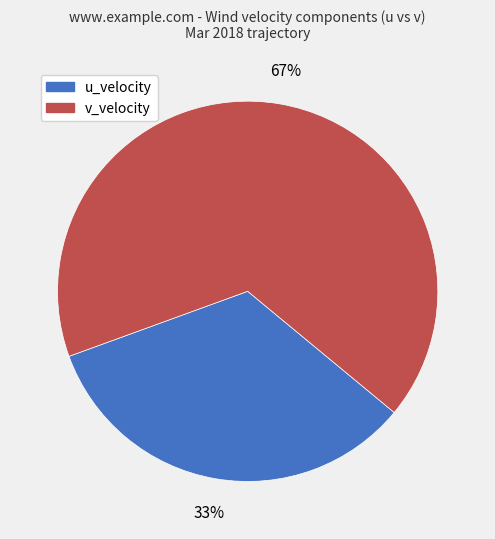

True or false: u_velocity accounts for 33% of the total.

True